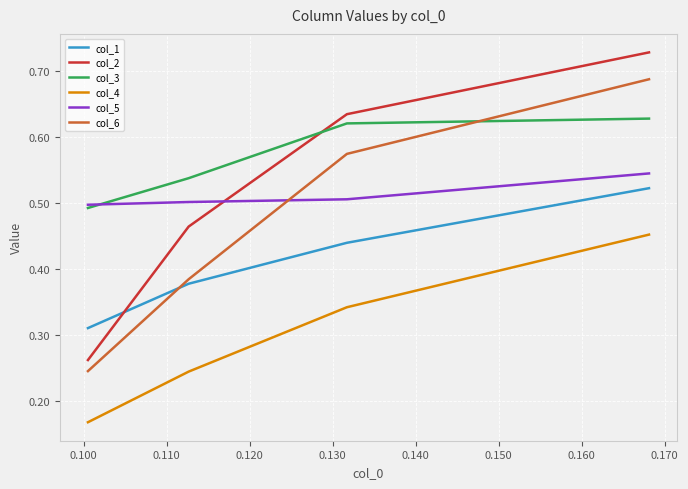

True or false: col_1 and col_5 intersect in this chart.

False